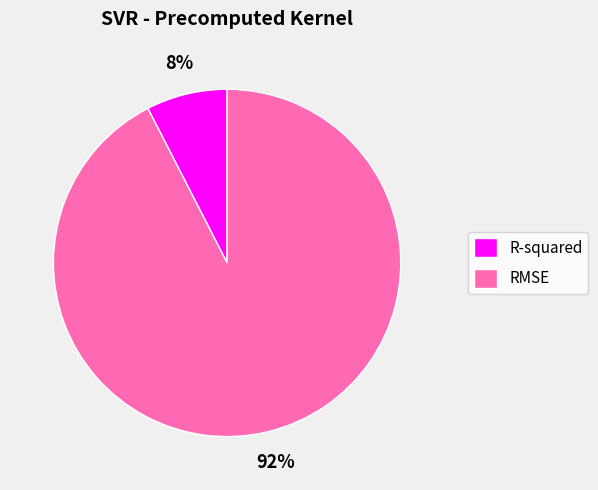

Which has a higher value, RMSE or R-squared?

RMSE